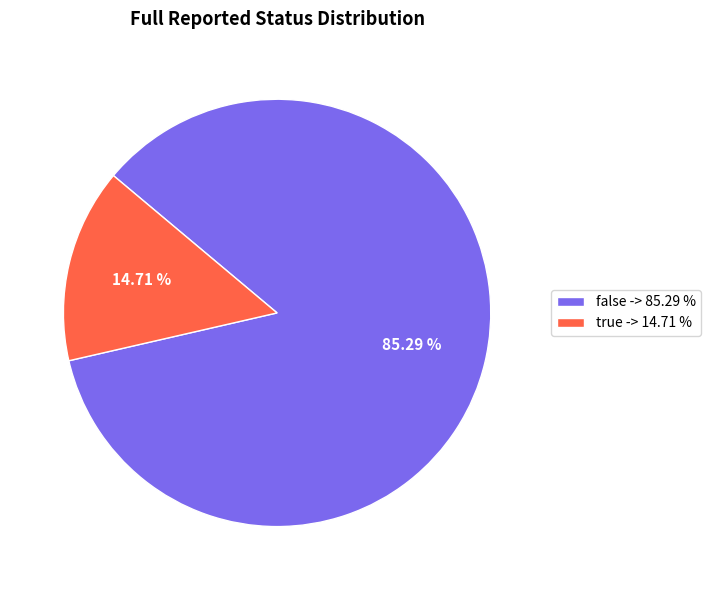

What is the smallest slice in the pie chart?

true